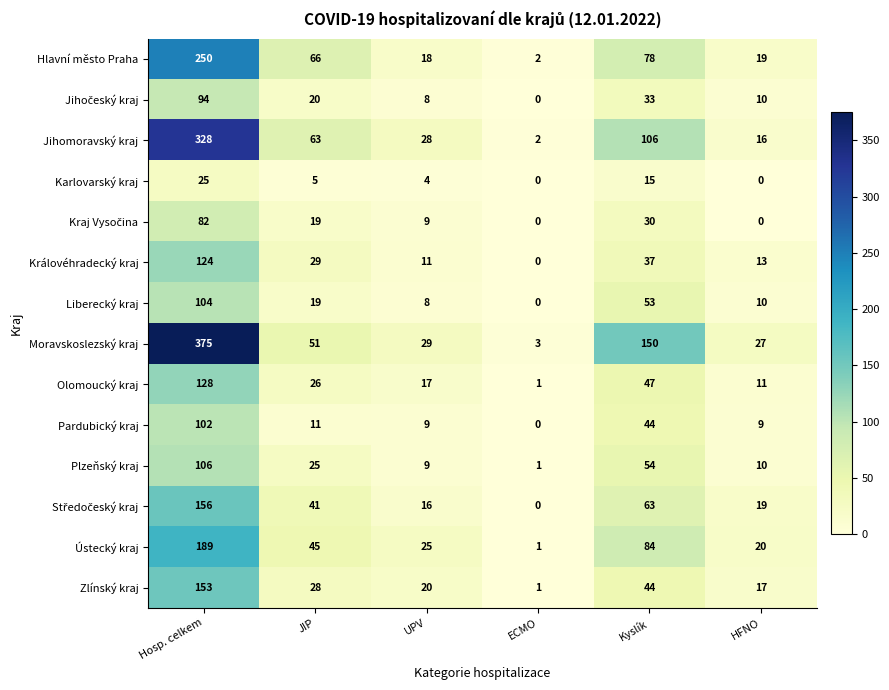

List the labels in order of Moravskoslezský kraj value, smallest first.

ECMO, HFNO, UPV, JIP, Kyslík, Hosp. celkem